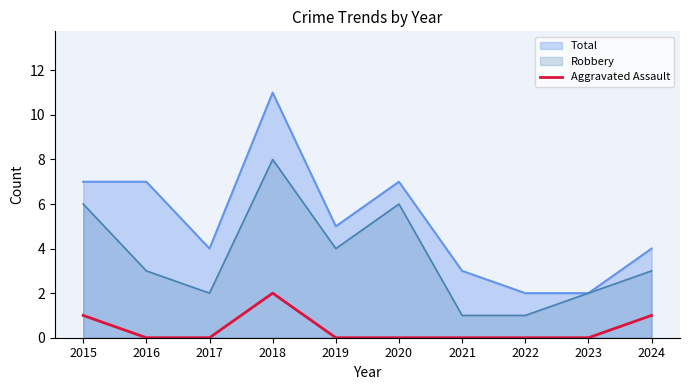

Which series has the largest total across all categories?

Total